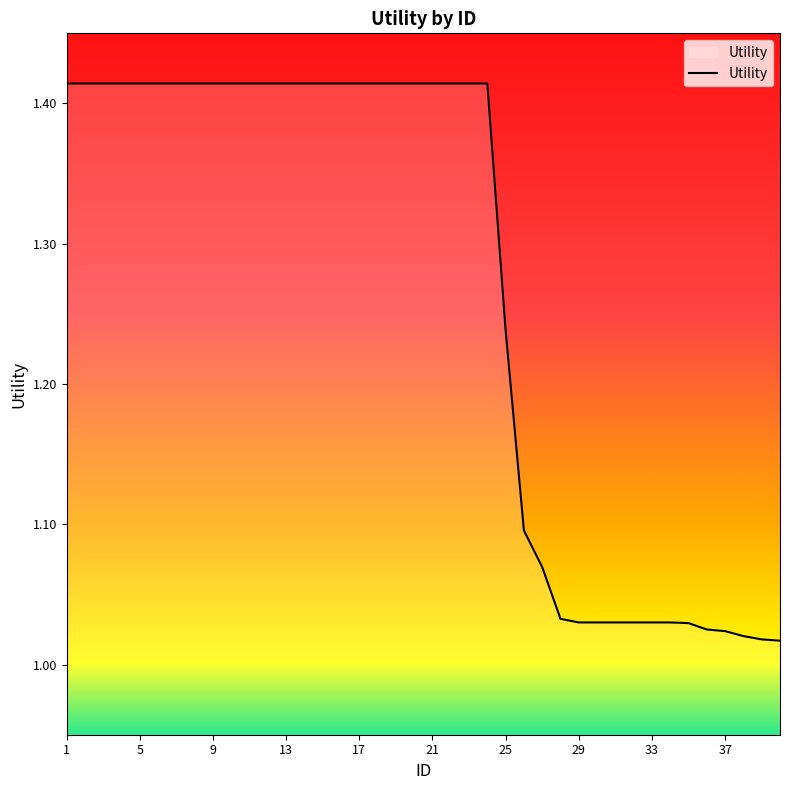

What is the difference between the maximum and minimum values?

0.4